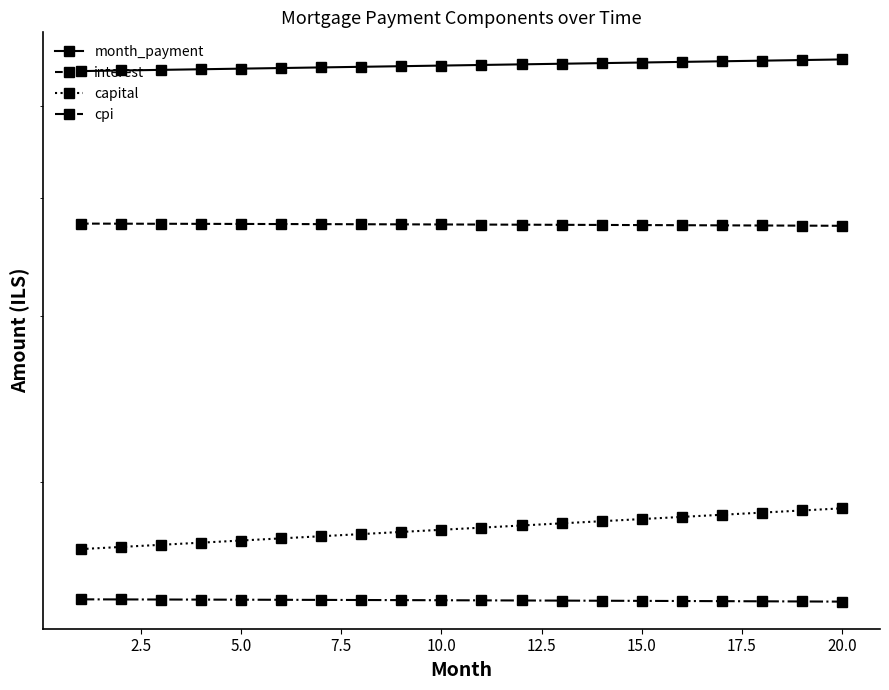

The interest series shows 6050.4 at 16. True or false?

False